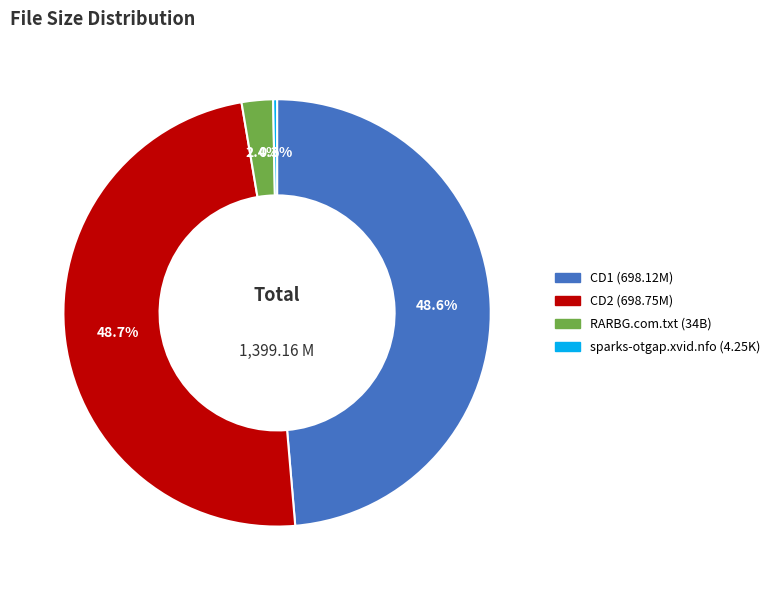

How many segments does this pie chart have?

4